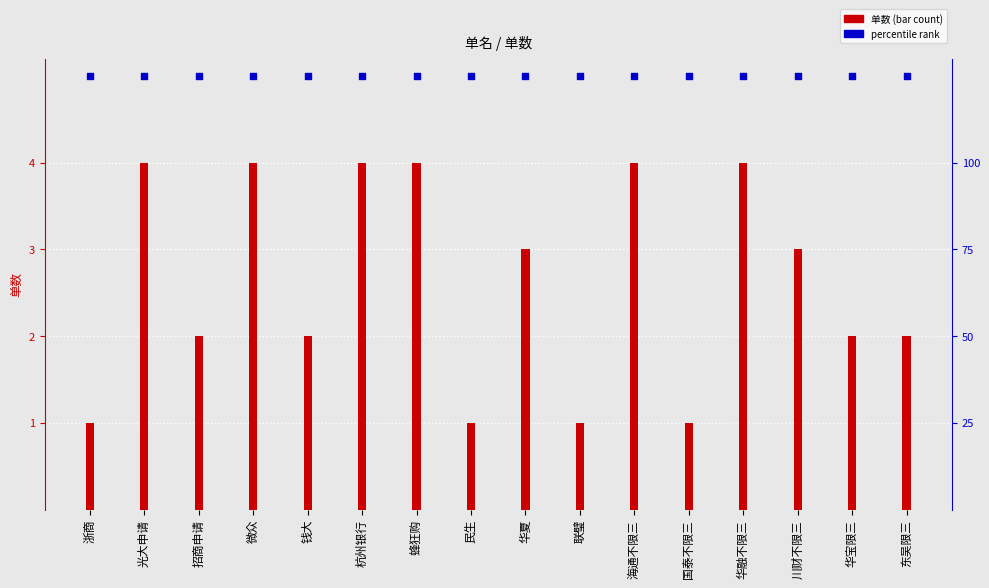

Which series has the largest Y range (max minus min)?

单数